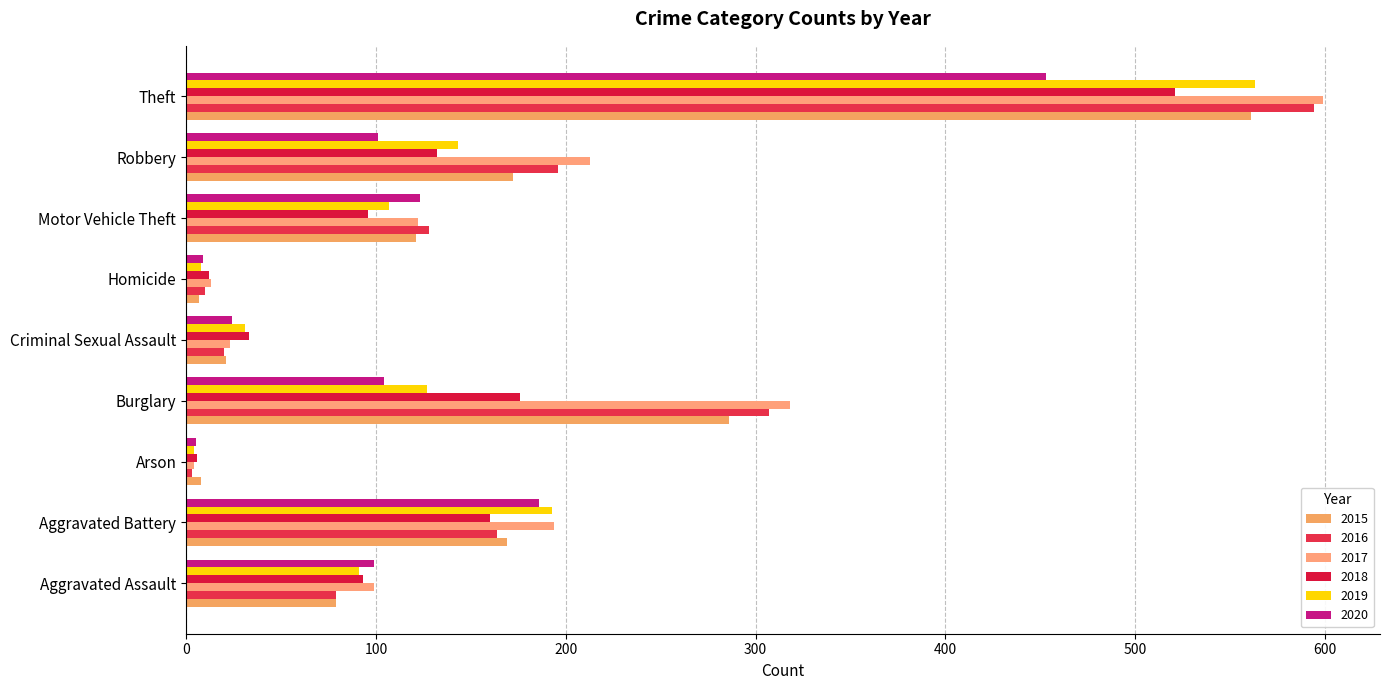

How many values in the 2018 series are below 96?

4